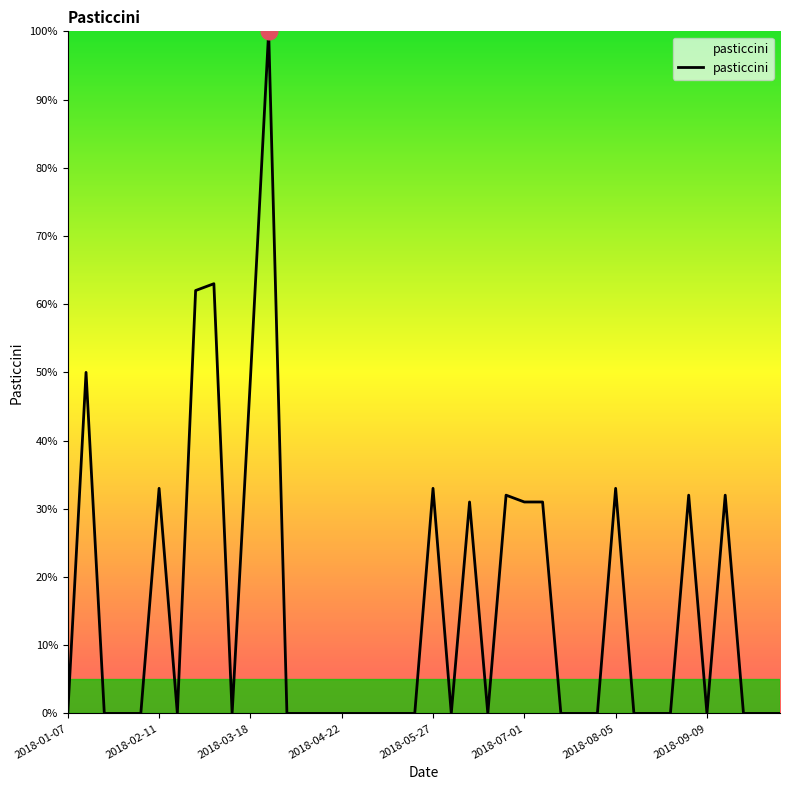

What is the difference between the maximum and minimum values?

100